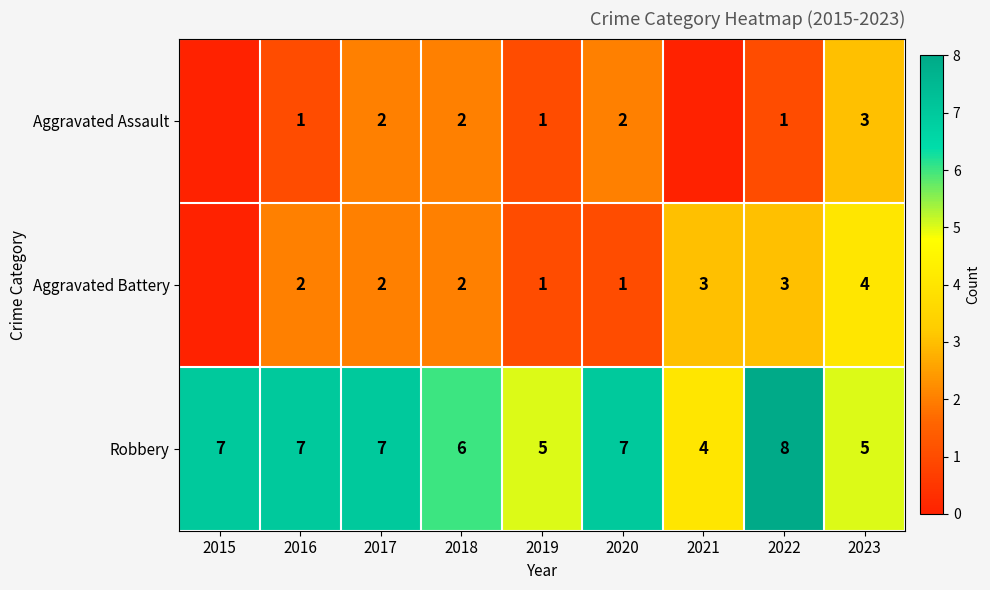

At which label does Robbery reach its peak?

2022